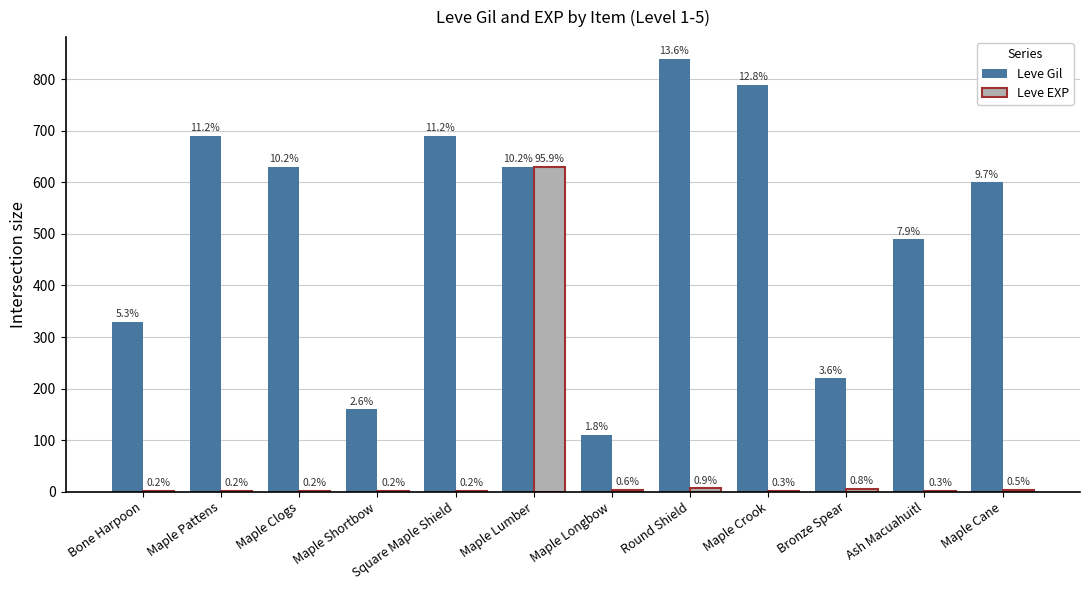

What is the difference between the Leve EXP values at Round Shield and Square Maple Shield?

5